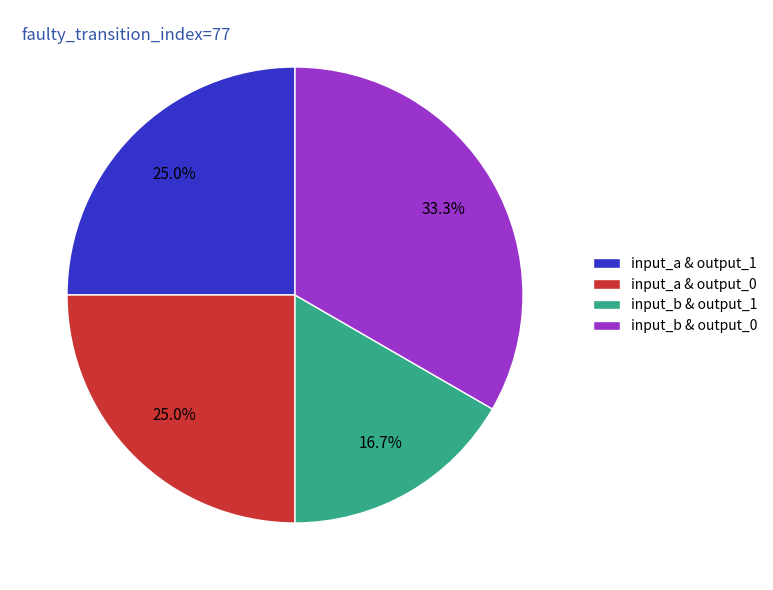

What is the ratio of the value at input_a & output_0 to the value at input_b & output_1?

1.5